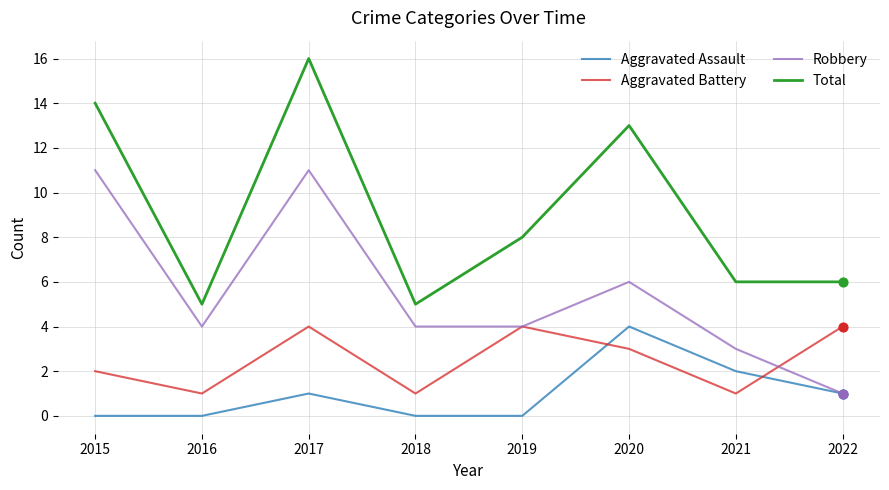

What is the total value across all series at 2021?

12